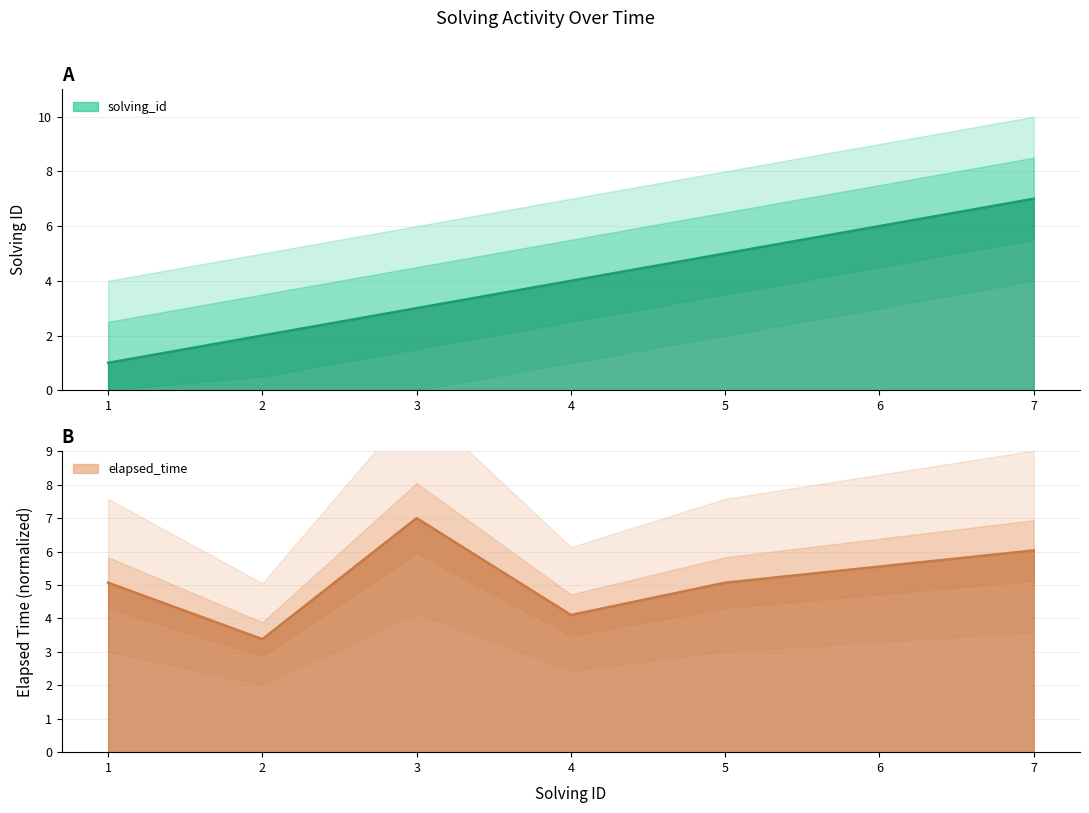

Between 6 and 1, which is larger?

6